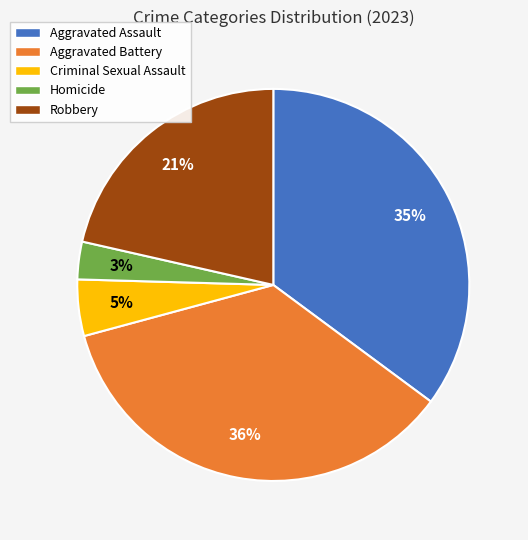

How many slices are in this pie chart?

5